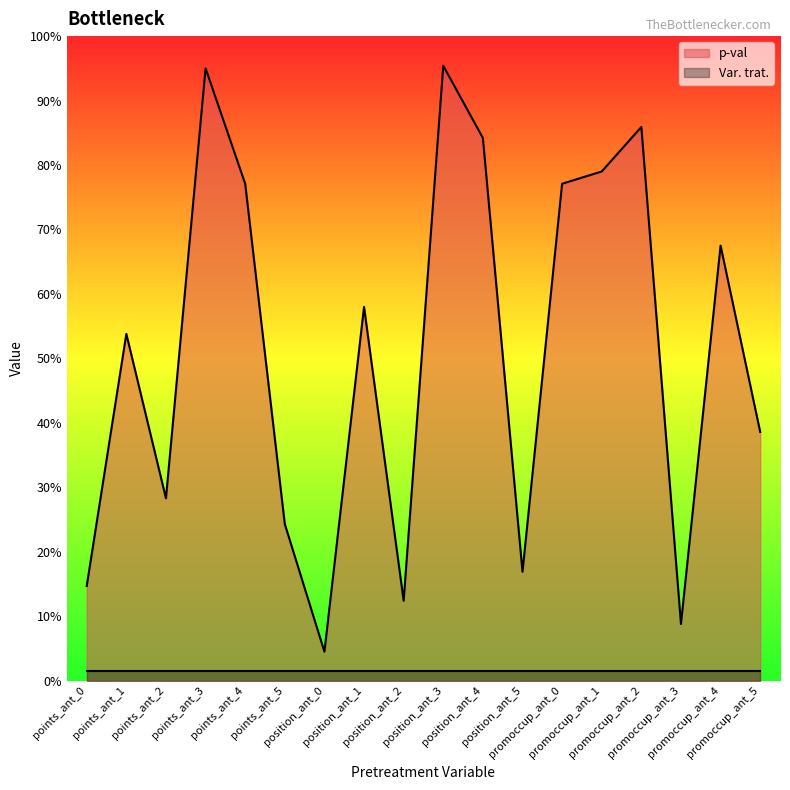

What position from the right is position_ant_1?

11